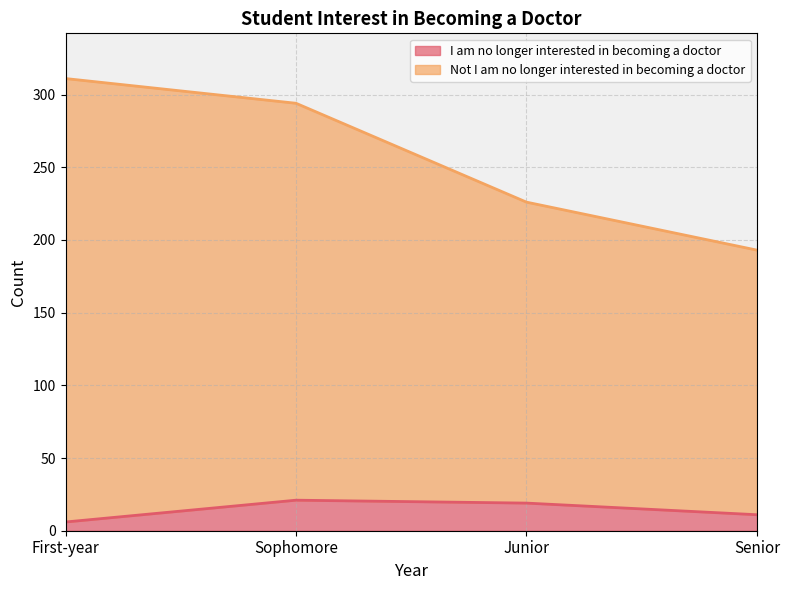

How many data points in Not I am no longer interested in becoming a doctor are less than 294?

2